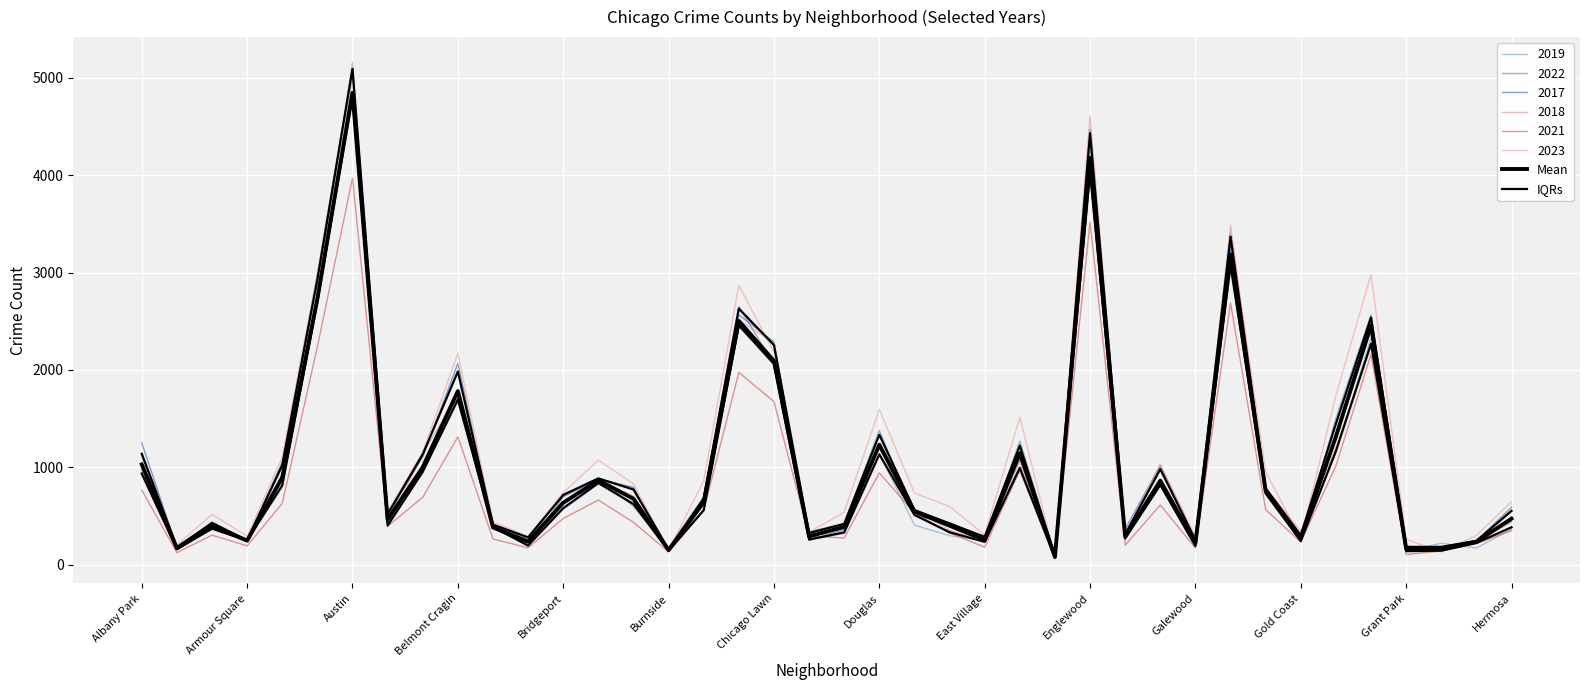

What is the highest value of the IQRs series?

4822.8